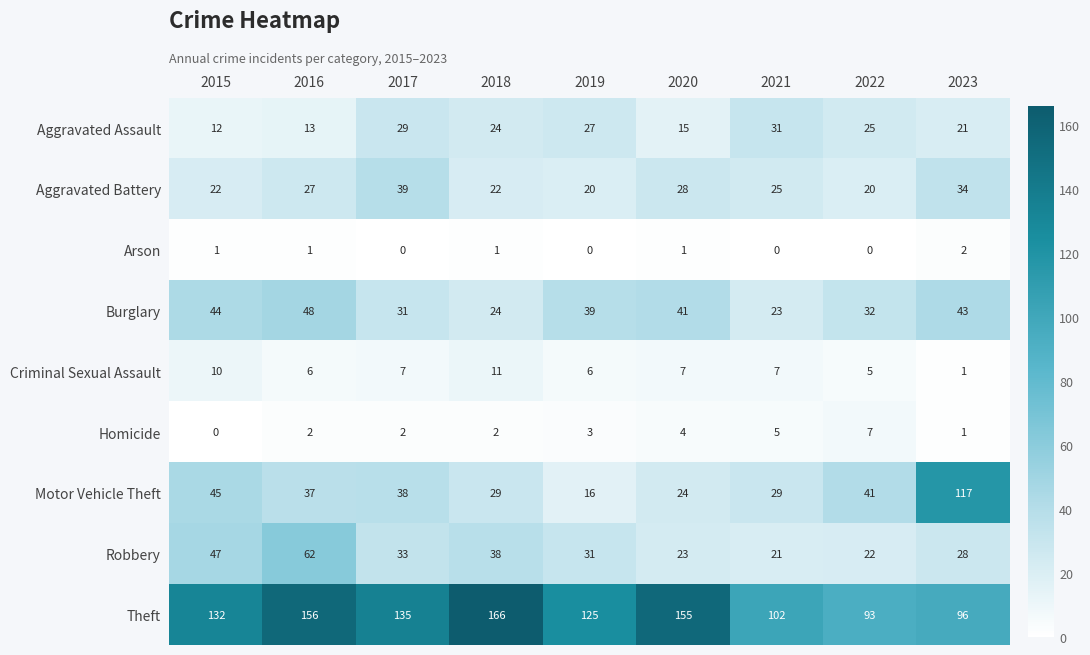

What is the approximate value of Homicide at 2019?

3